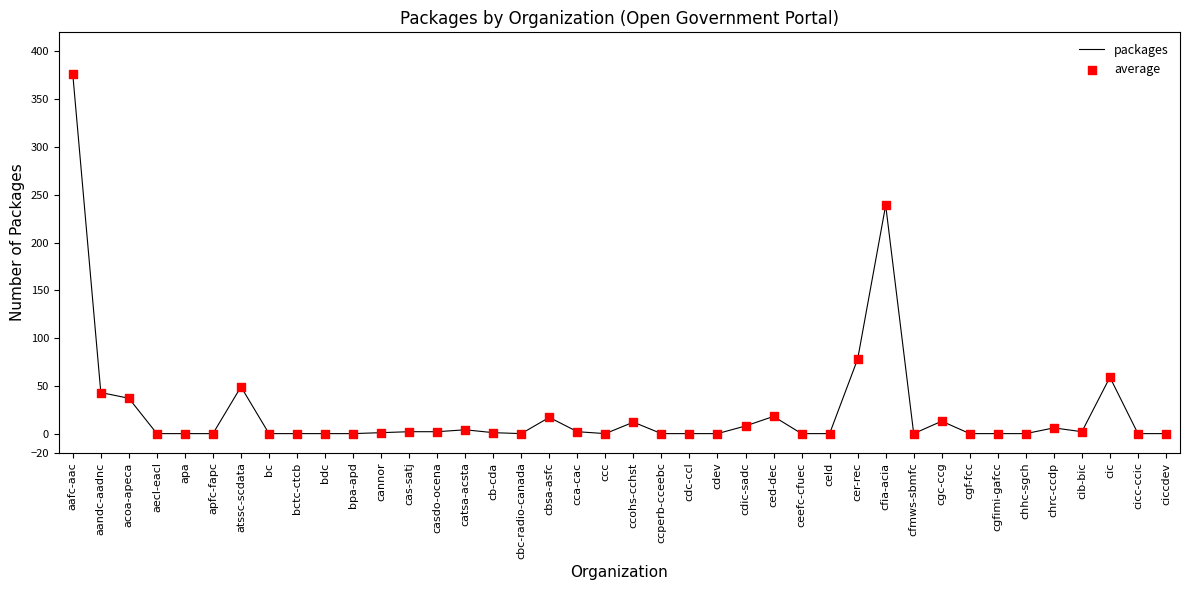

At which label is the value closest to 188?

cfia-acia